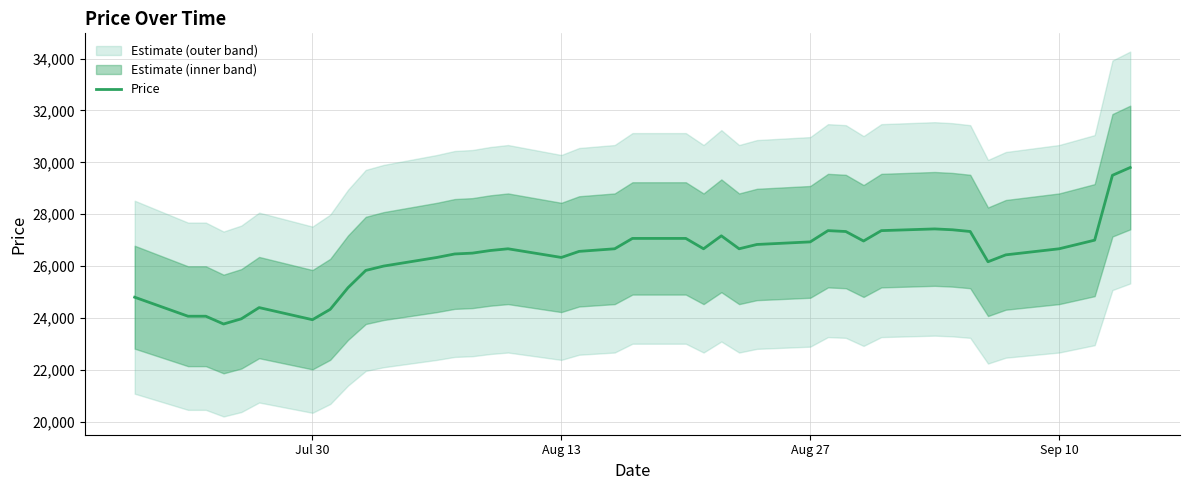

What is the minimum value for Price?

23767